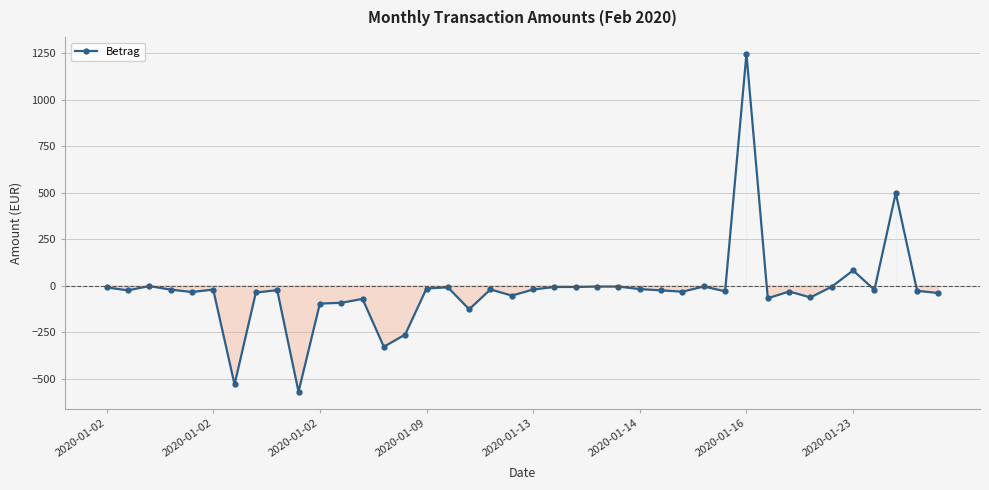

What is the minimum value shown in the chart?

-569.3